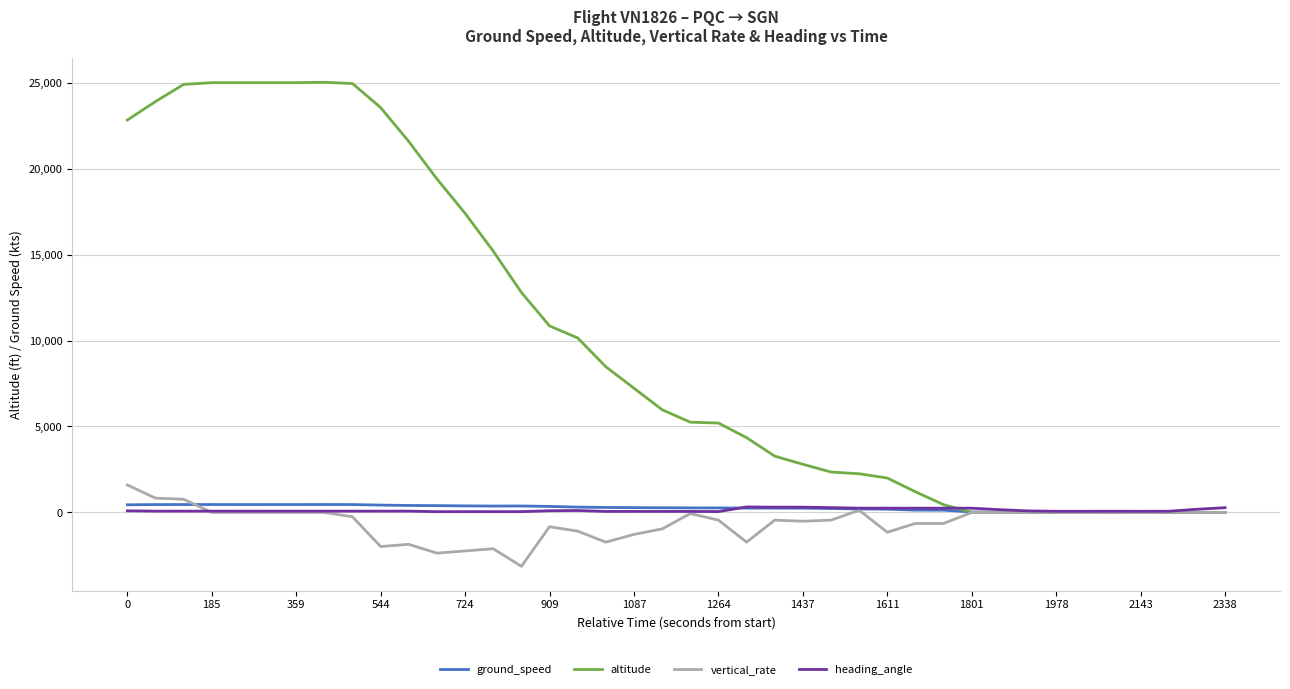

What is the minimum value shown in the chart?

-3136